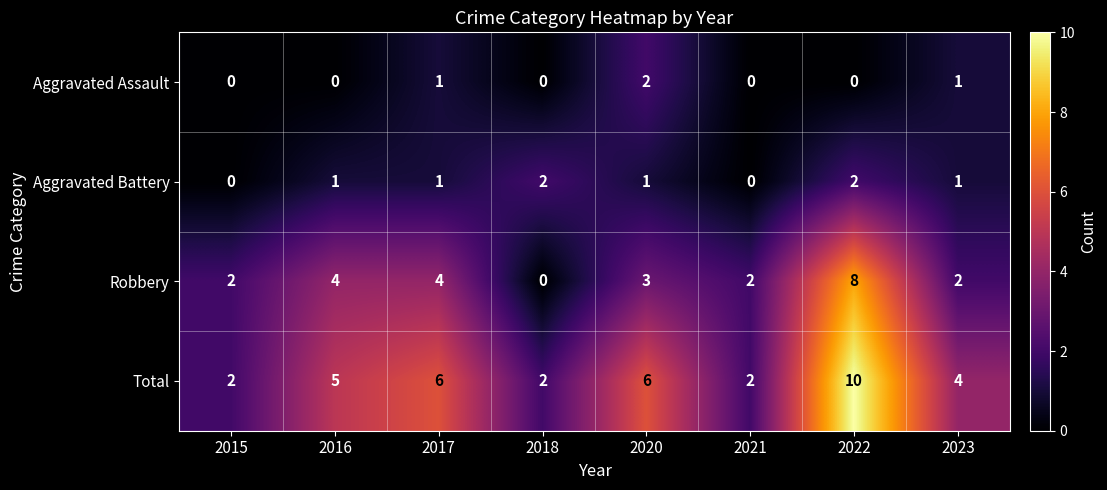

How many Robbery values are between 2 and 4?

6